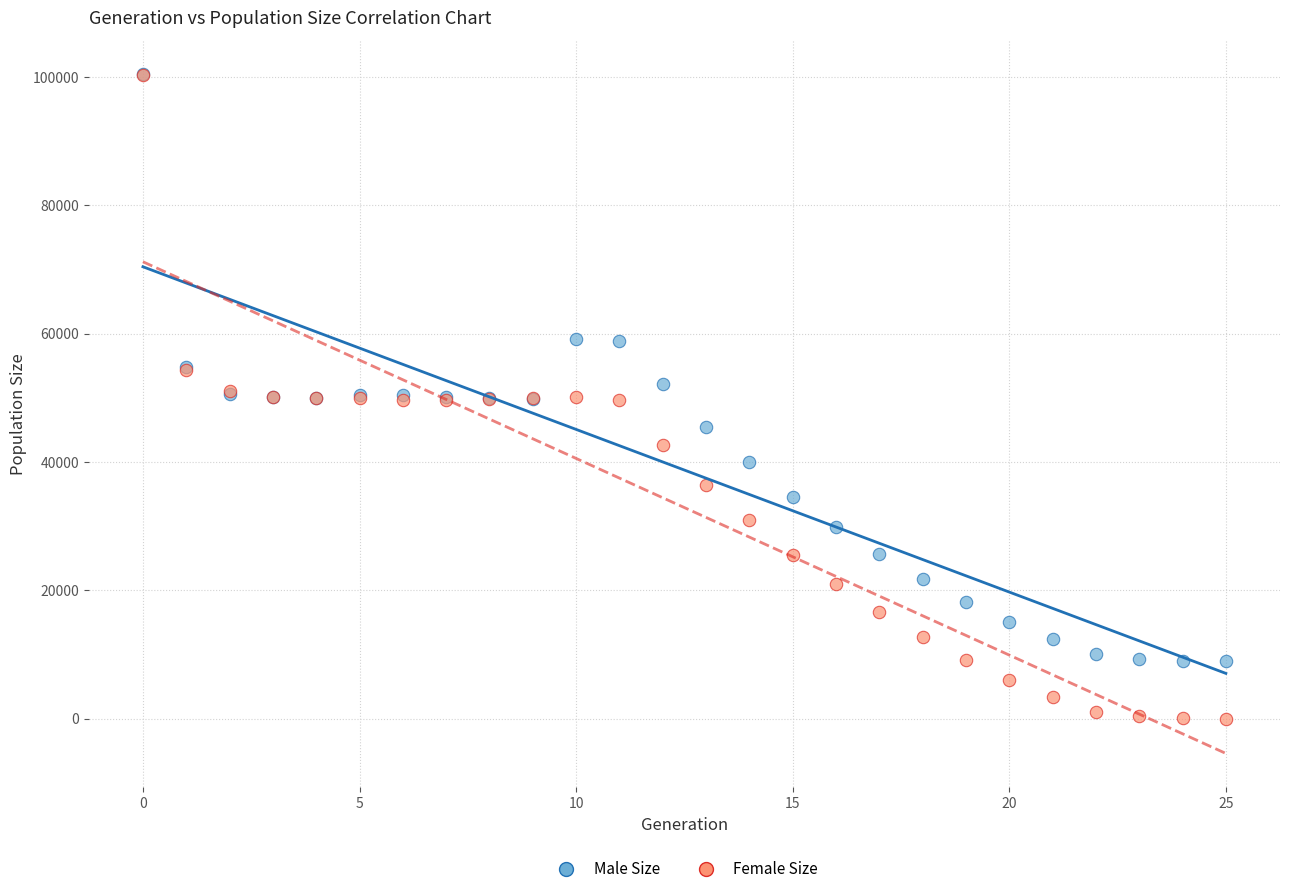

What are all the series names shown in the legend?

Male Size, Female Size